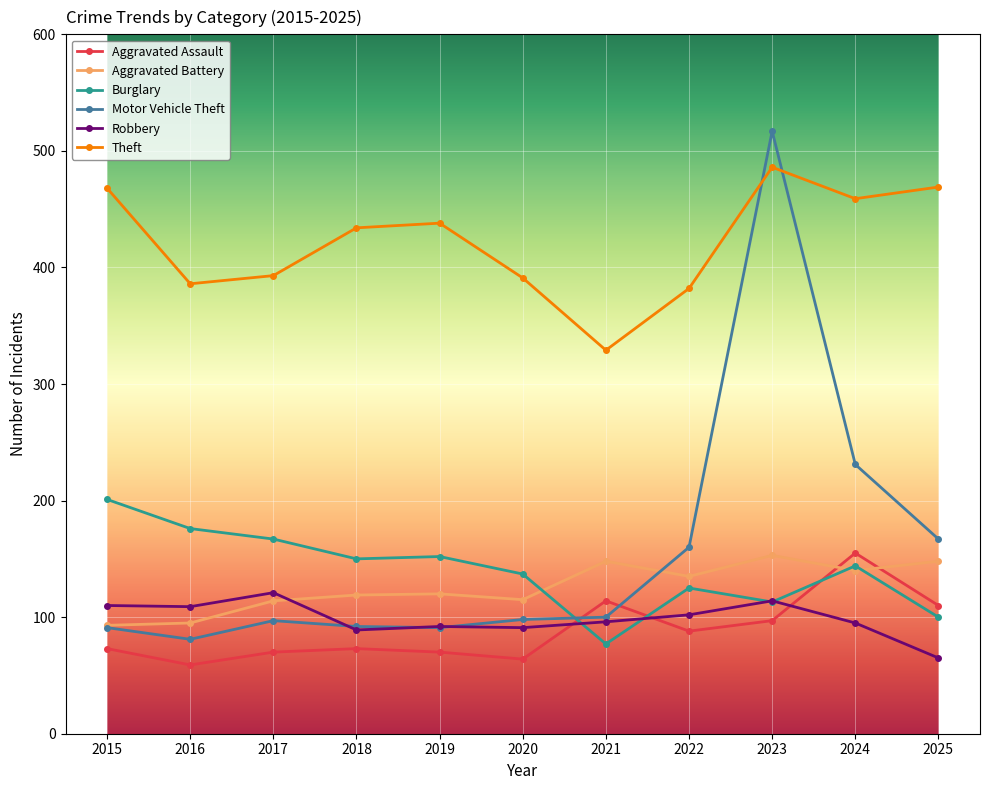

What is the difference between the highest and lowest values at 2022?

294